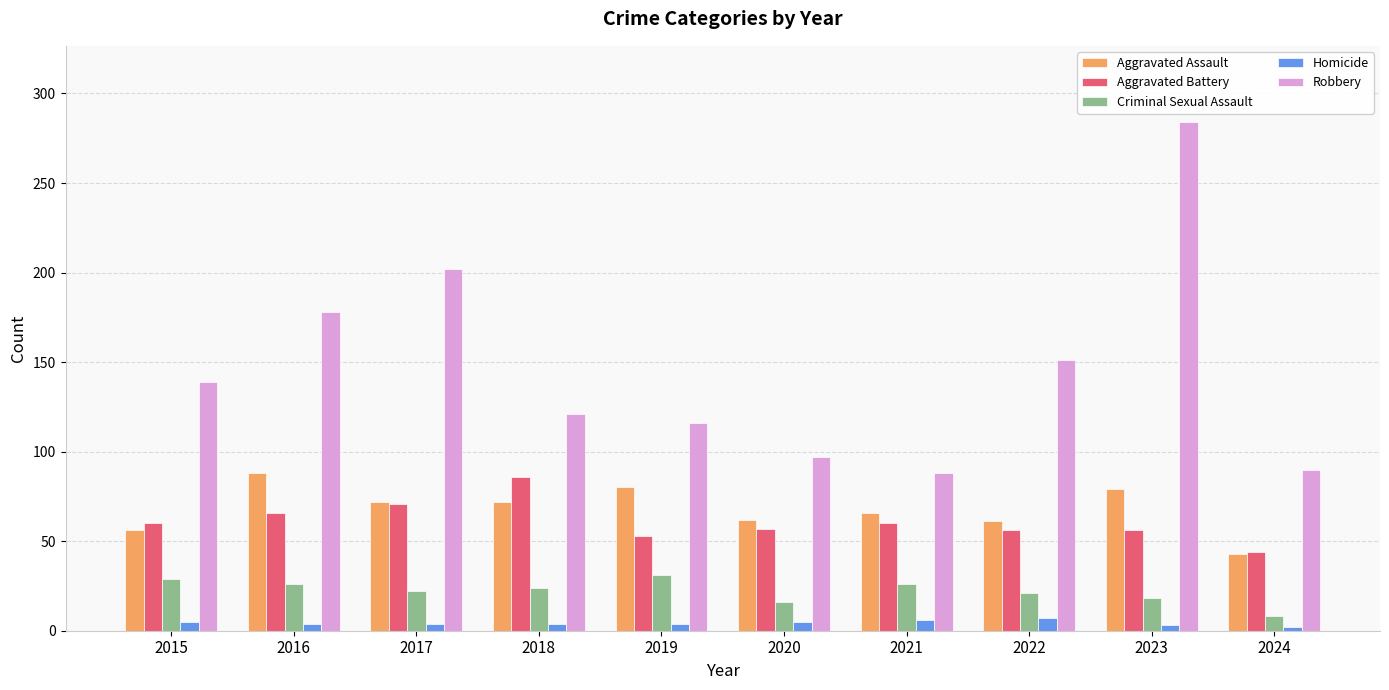

True or false: Robbery has a value of 151 at 2022.

True